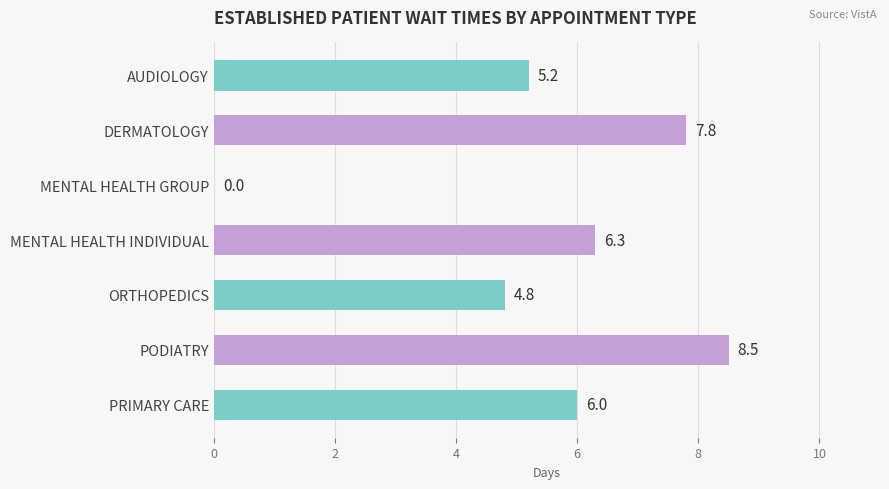

Reading top to bottom, list all the values displayed in this chart.

AUDIOLOGY=5.2	DERMATOLOGY=7.8	MENTAL HEALTH GROUP=0.0	MENTAL HEALTH INDIVIDUAL=6.3	ORTHOPEDICS=4.8	PODIATRY=8.5	PRIMARY CARE=6.0